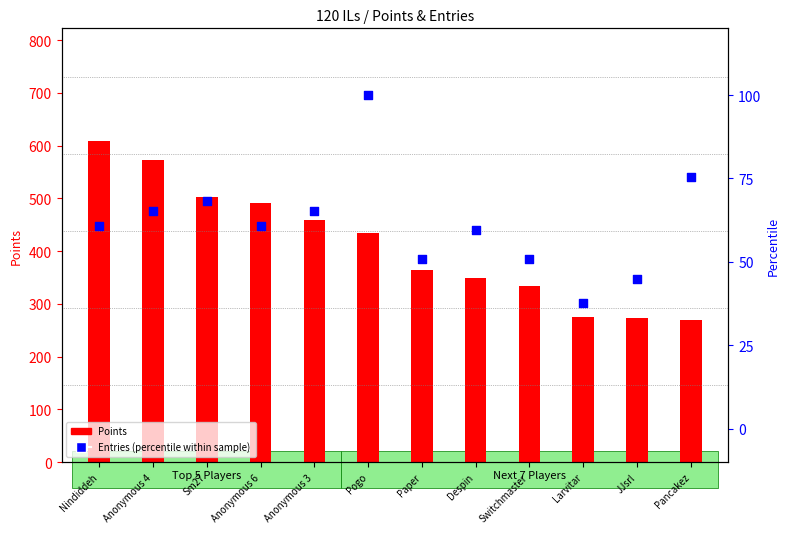

Which series reaches the maximum Y coordinate?

Points